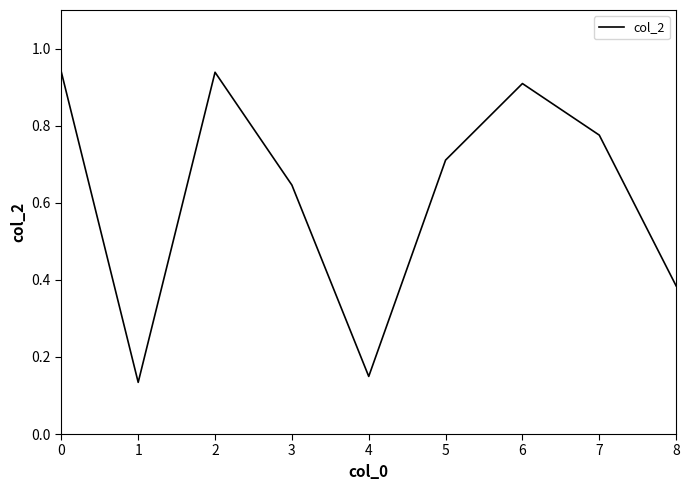

What is the difference between the values at 4 and 3?

0.5